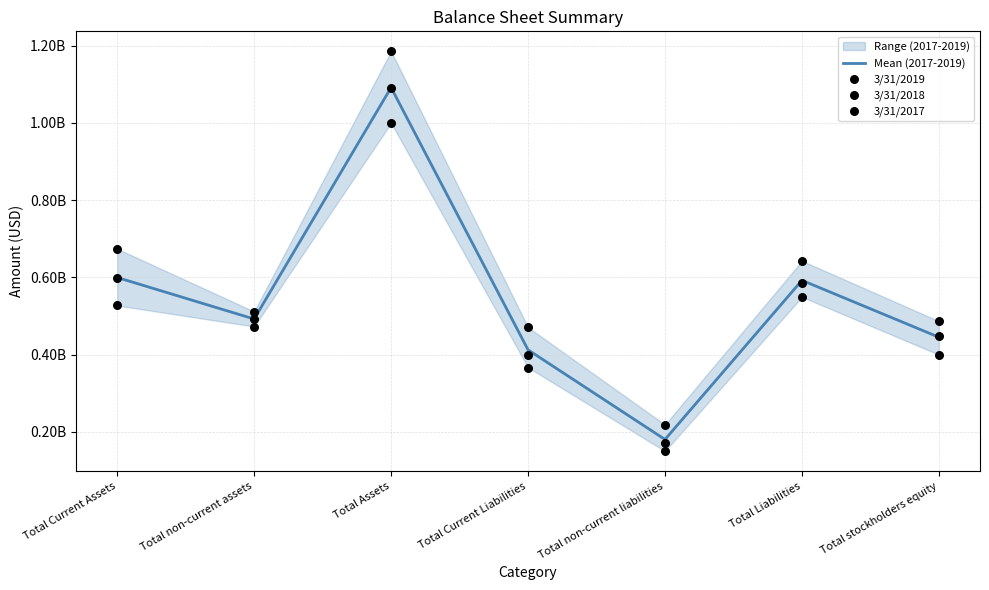

Is the value of 3/31/2017 at Total stockholders equity greater than the value of 3/31/2018 at Total Current Assets?

No